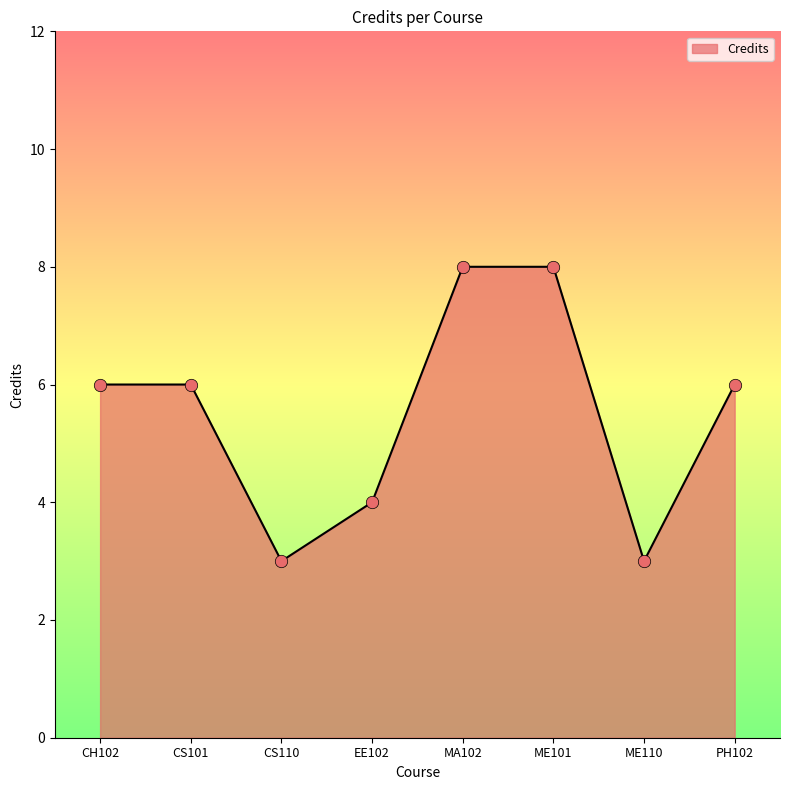

What is the ratio of the value at MA102 to the value at ME101?

1.0